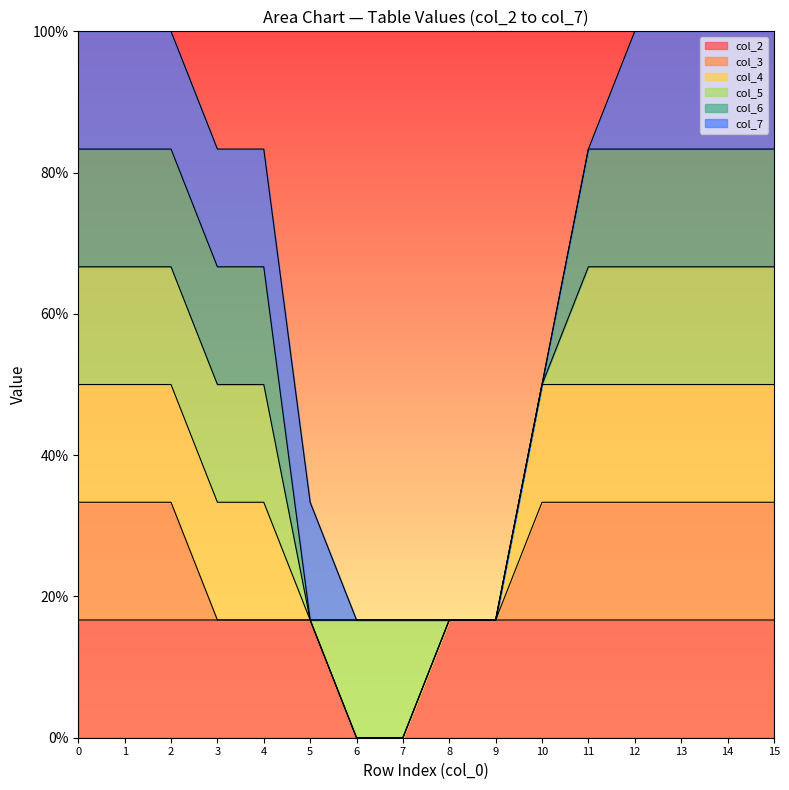

Which series changed the most between 7 and 14?

col_2